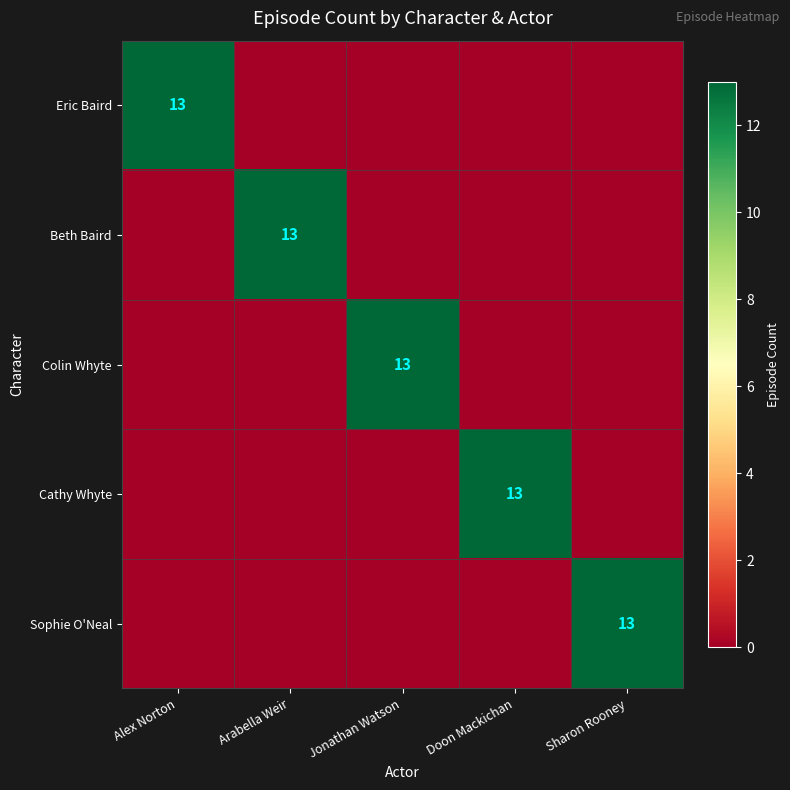

The value of Eric Baird at Alex Norton is 13. True or false?

True